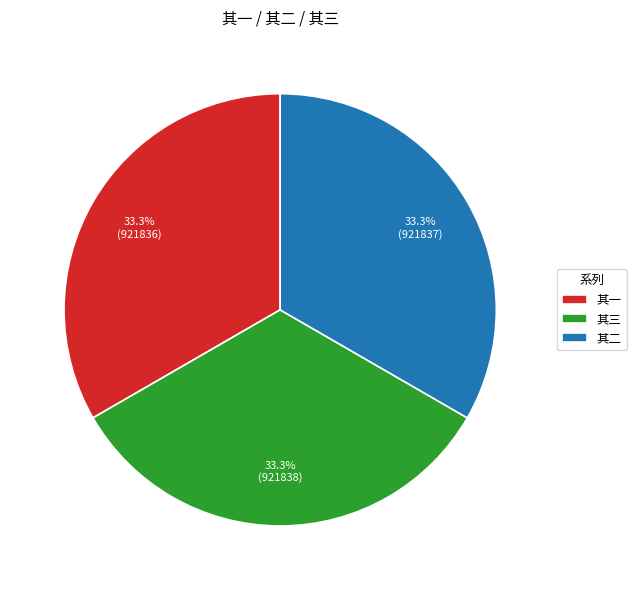

Is the sum of 其二 and 其一 greater than half?

Yes